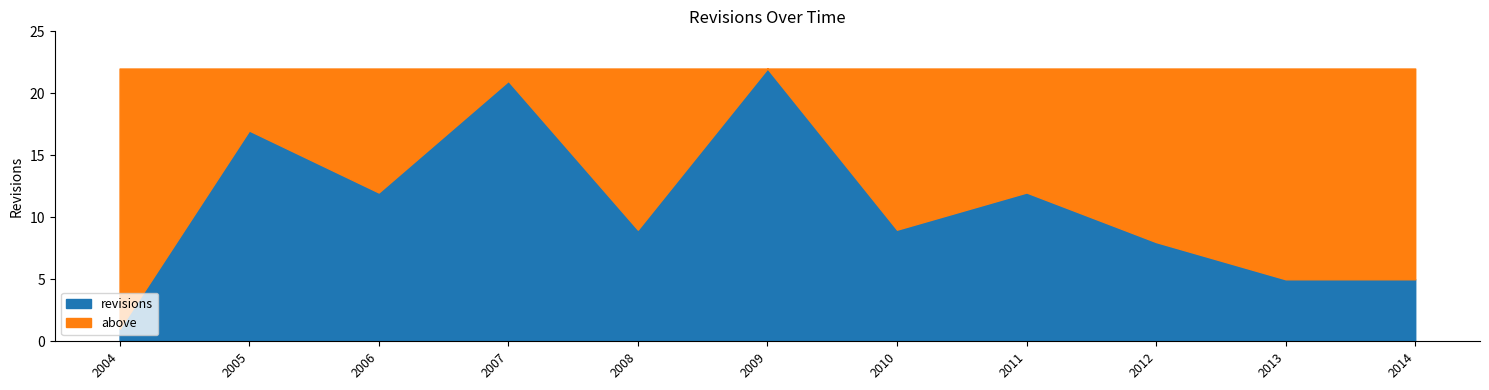

Reading right to left, transcribe all the data shown in this chart.

5	5	8	12	9	22	9	21	12	17	1